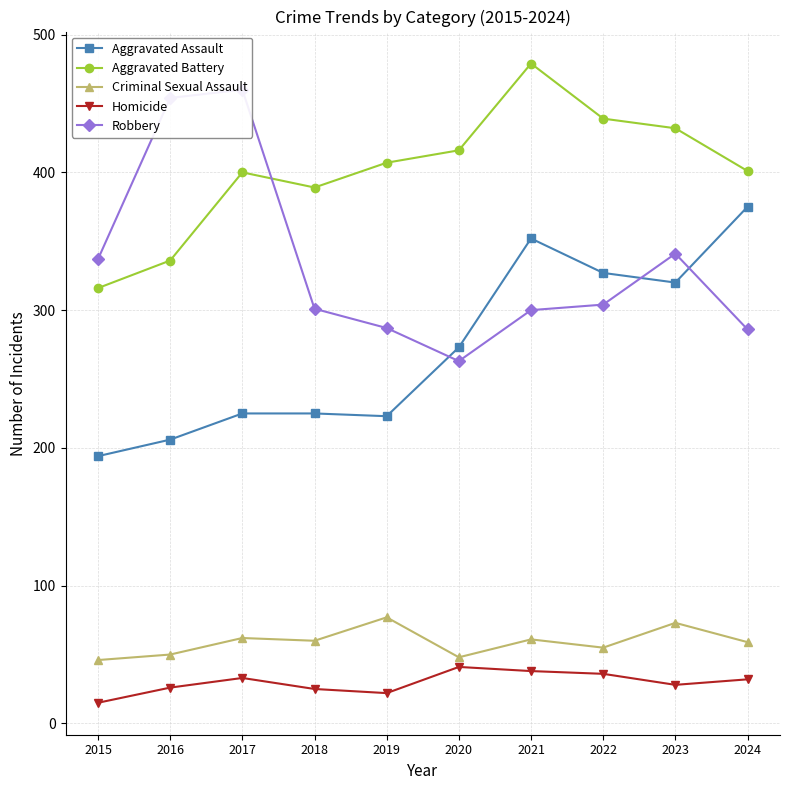

Which category has the lowest value across all series?

2015